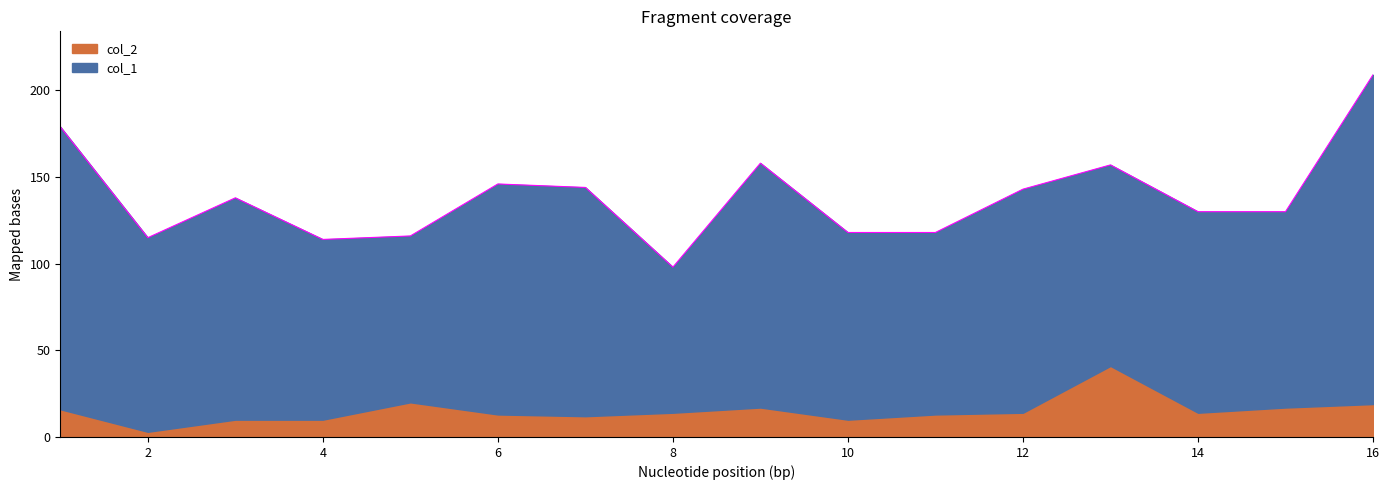

Which series has the largest total across all categories?

col_1